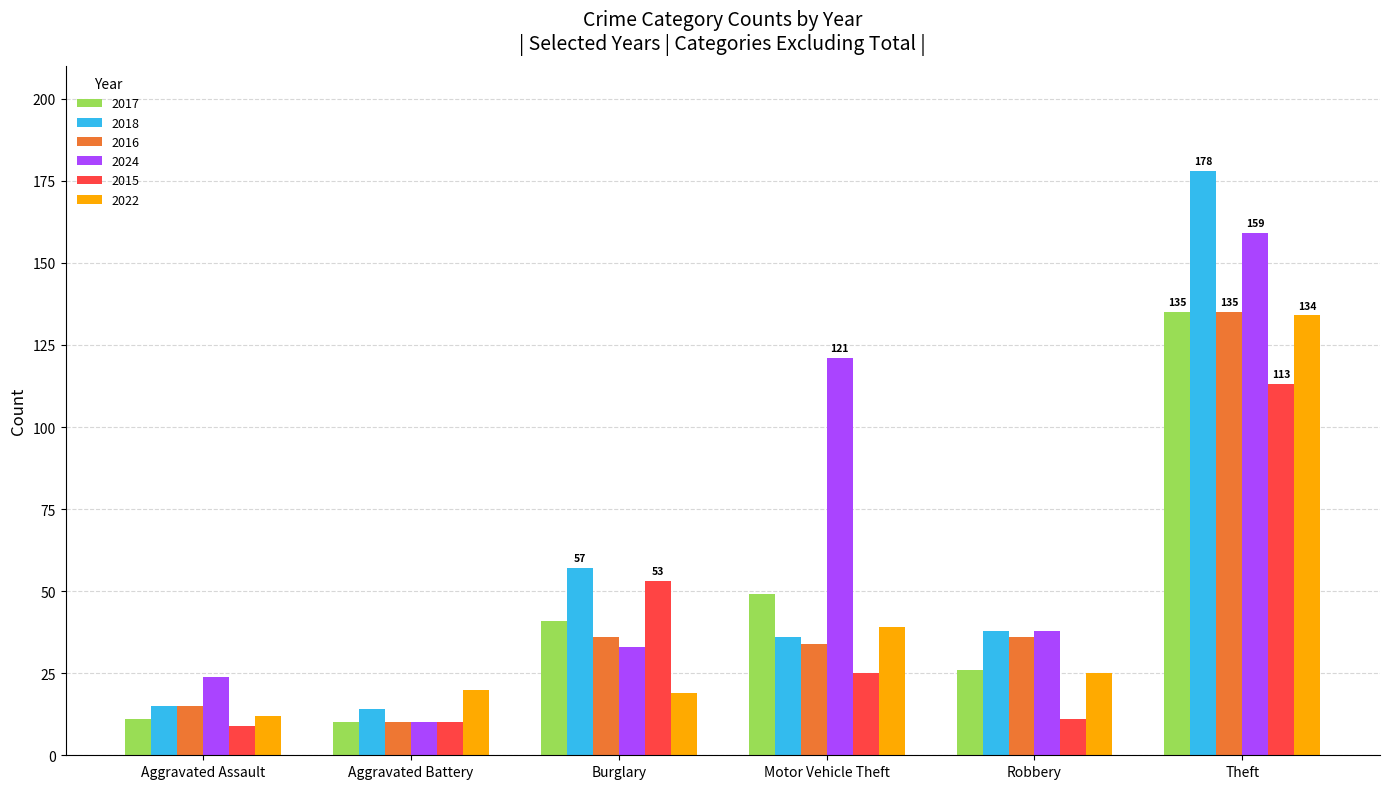

How many distinct data groups are displayed?

6